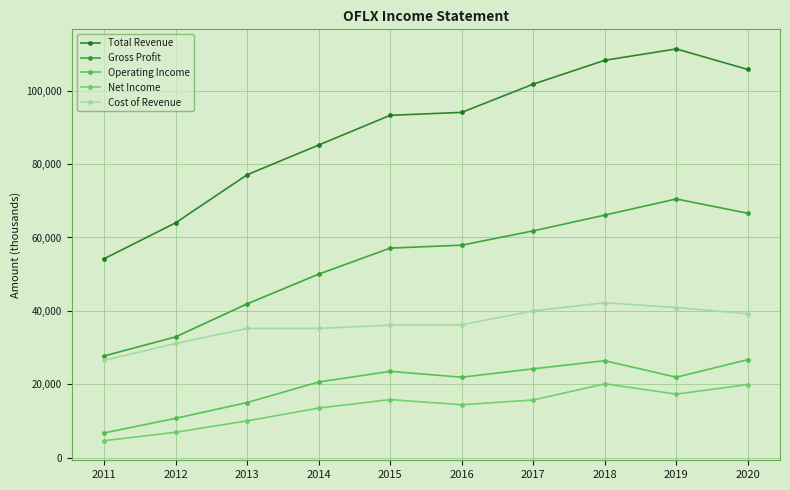

The Net Income series shows 4224 at 2019. True or false?

False